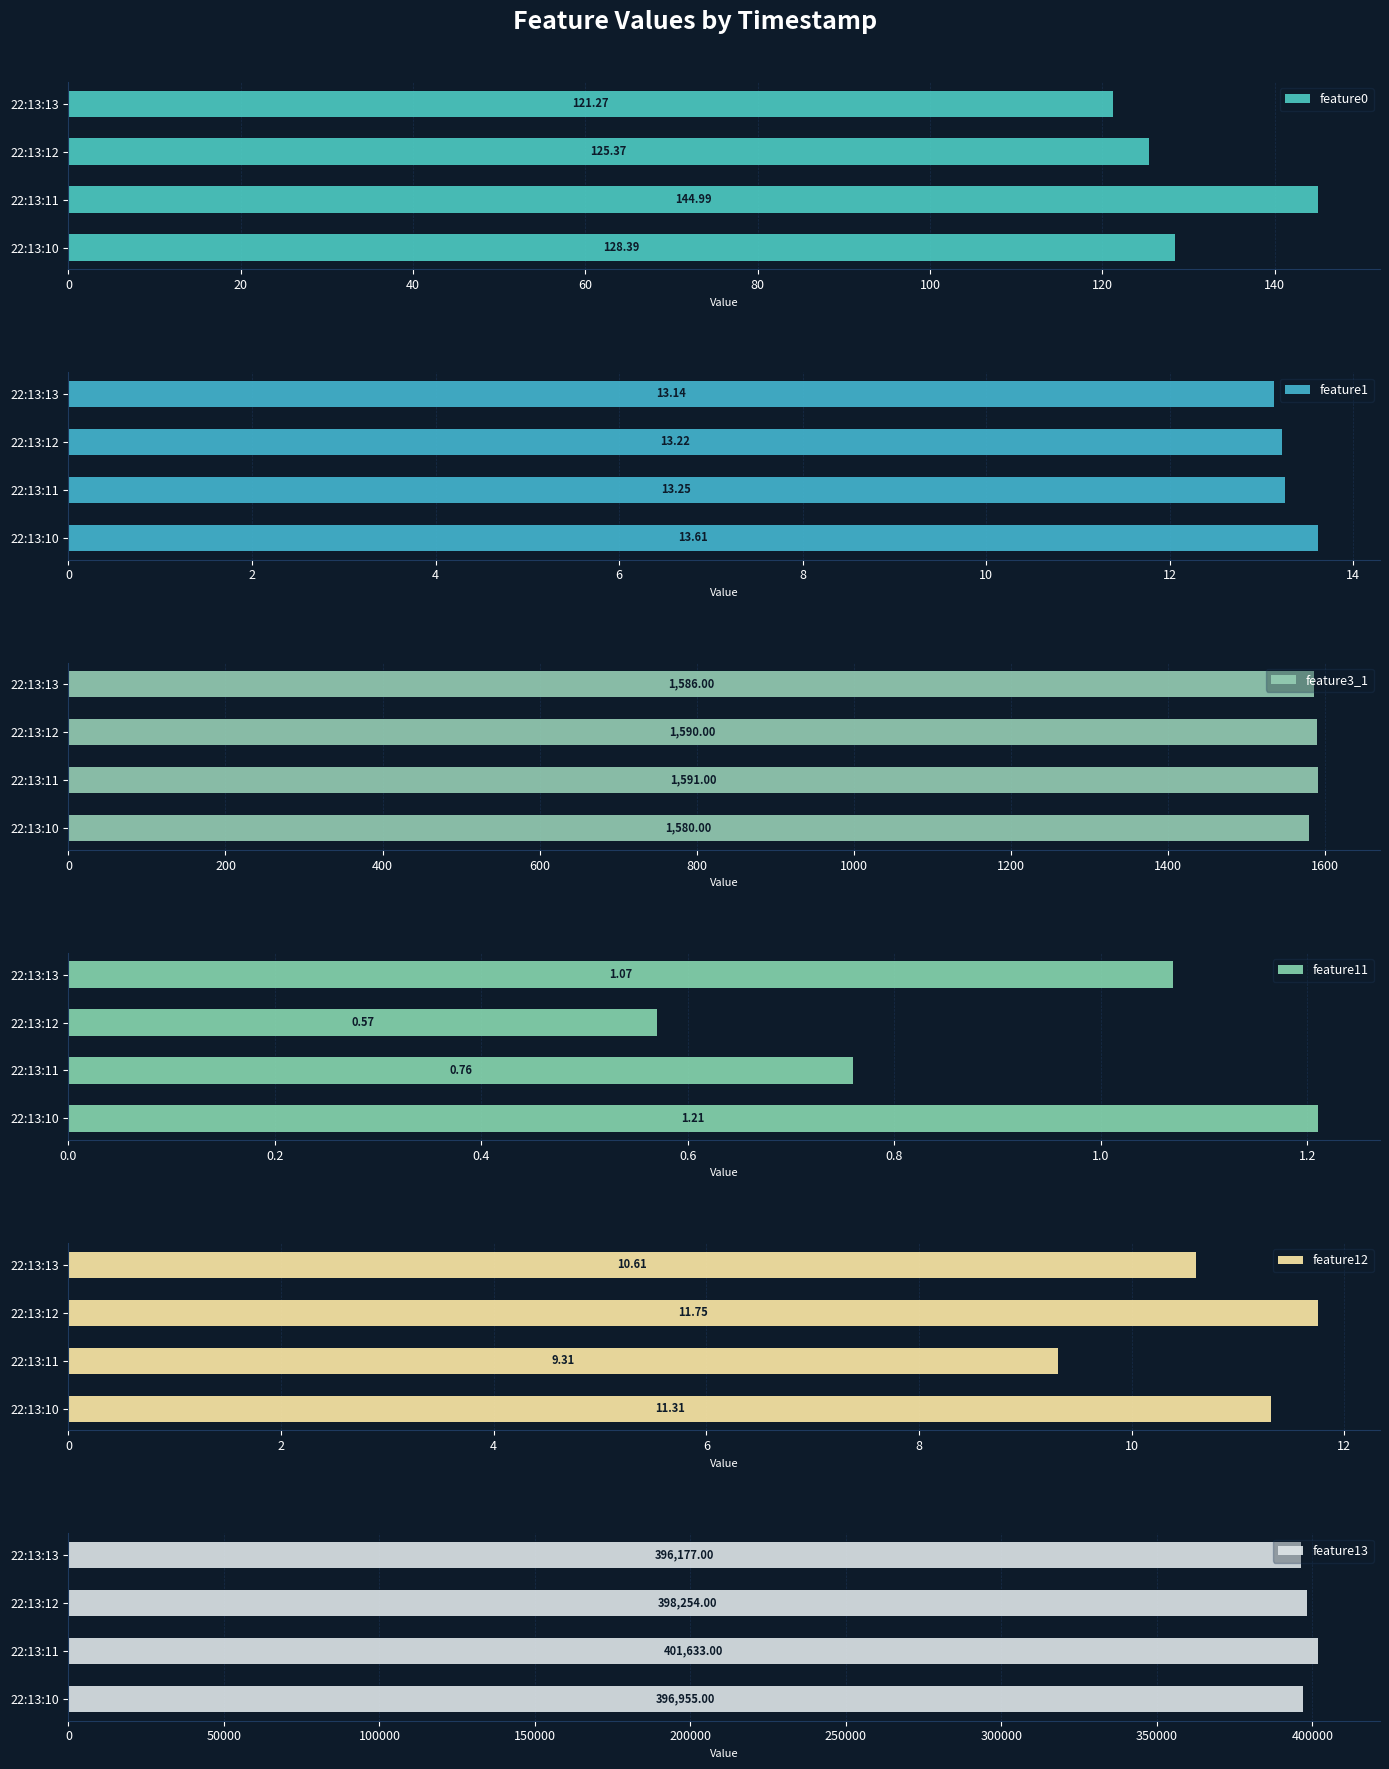

Is it true that feature12 equals 3.6 at 22:13:11?

False